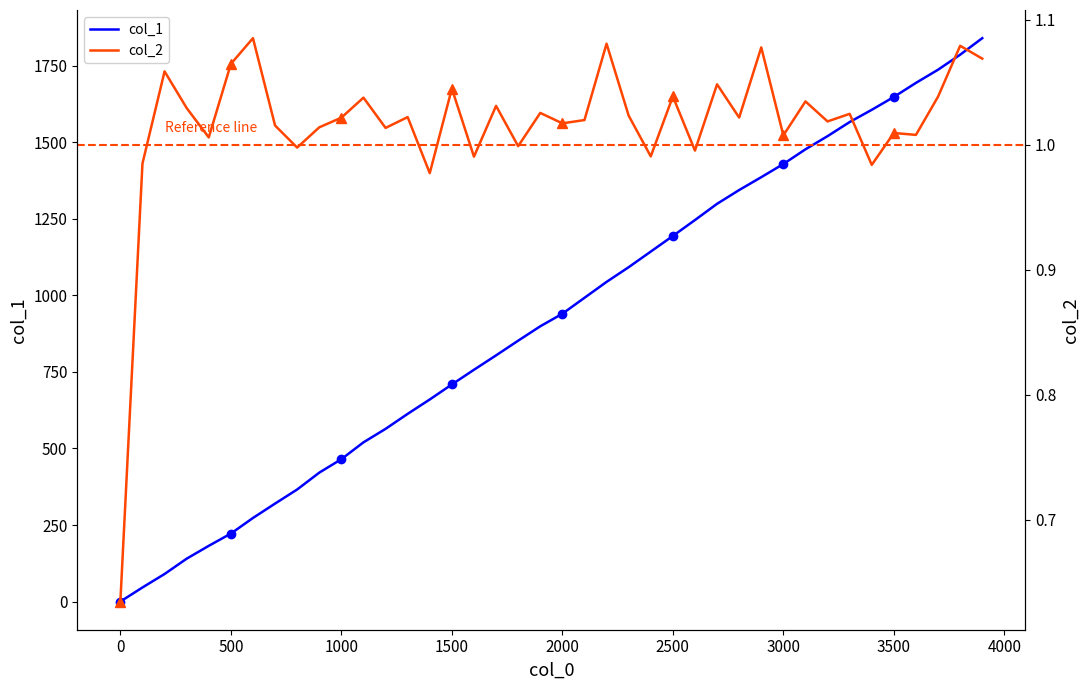

The value of col_1 at 3500 is 2300.3. True or false?

False